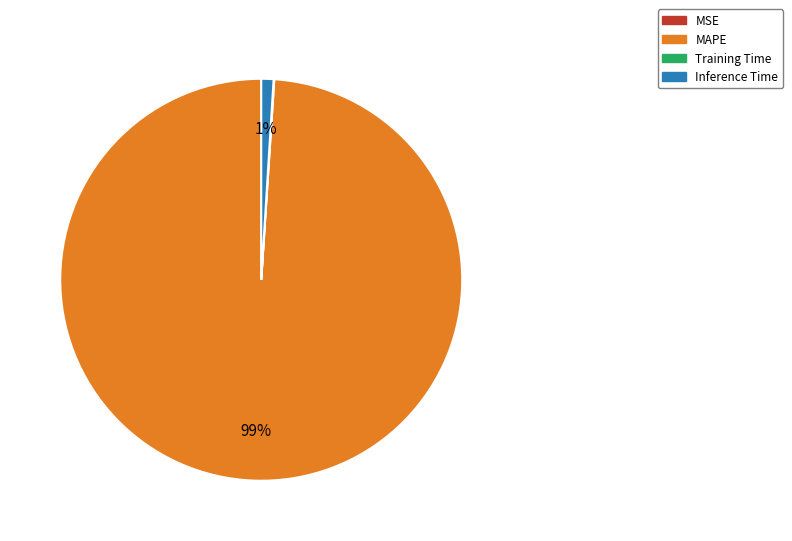

Is there any slice that represents more than half of the pie?

Yes